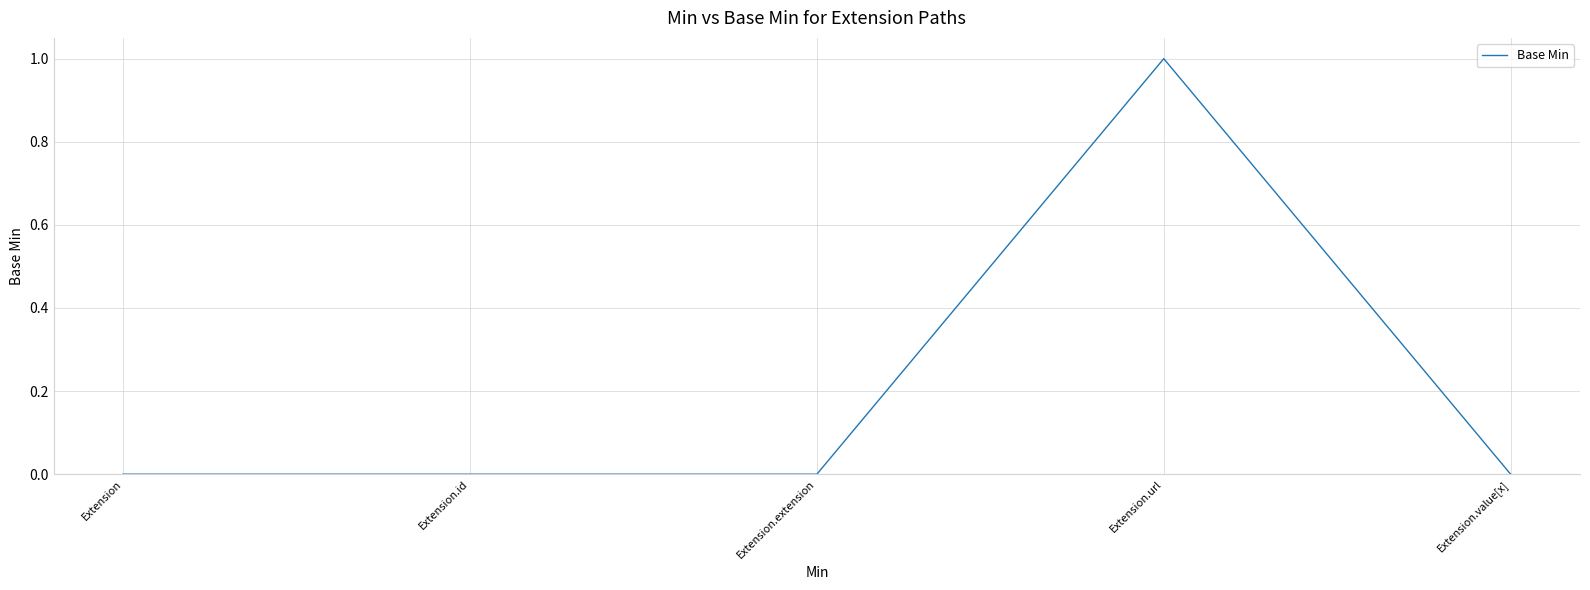

True or false: the data has more than 0 interior local peaks.

True